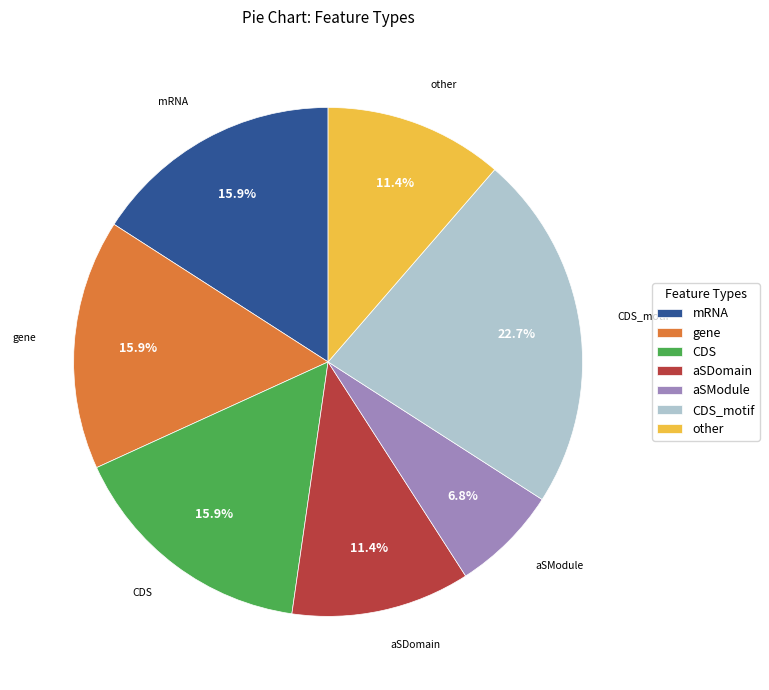

How many slices are in this pie chart?

7